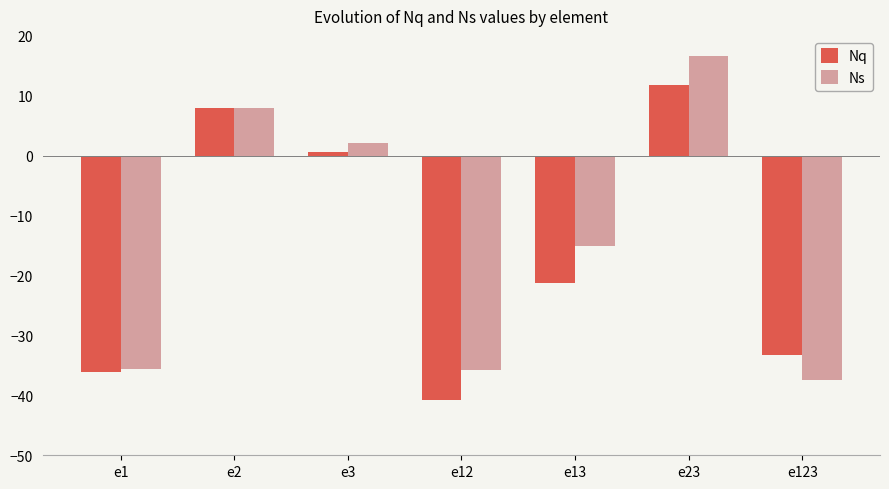

At which category is the sum across all series the highest?

e23